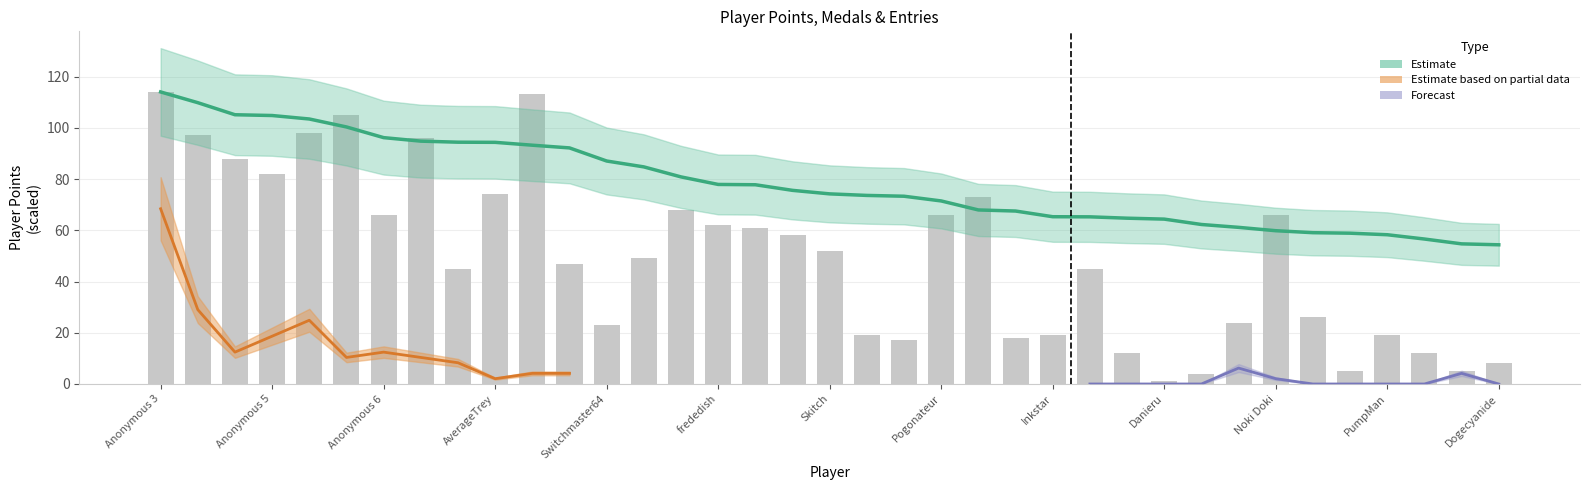

Is it true that Points equals 84.7 at Weegee?

True